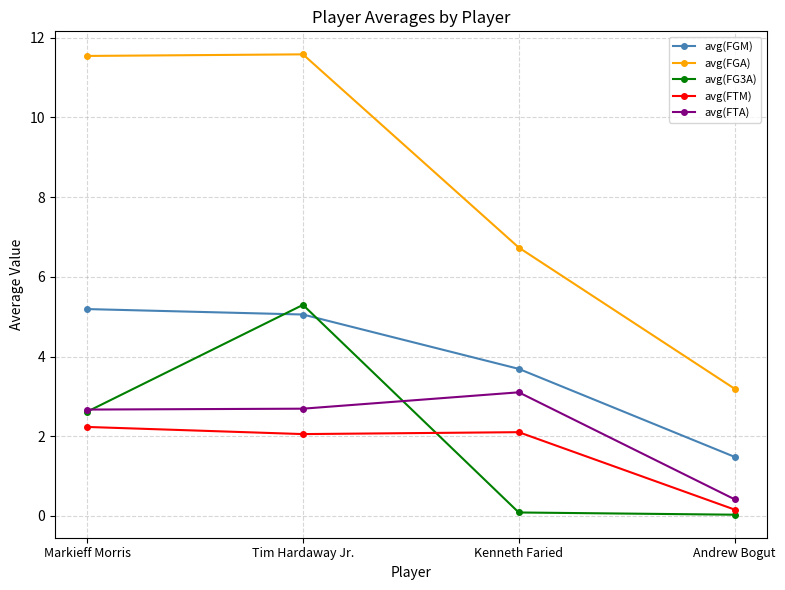

What is the value of the avg(FG3A) point at the 1st from the left?

2.6